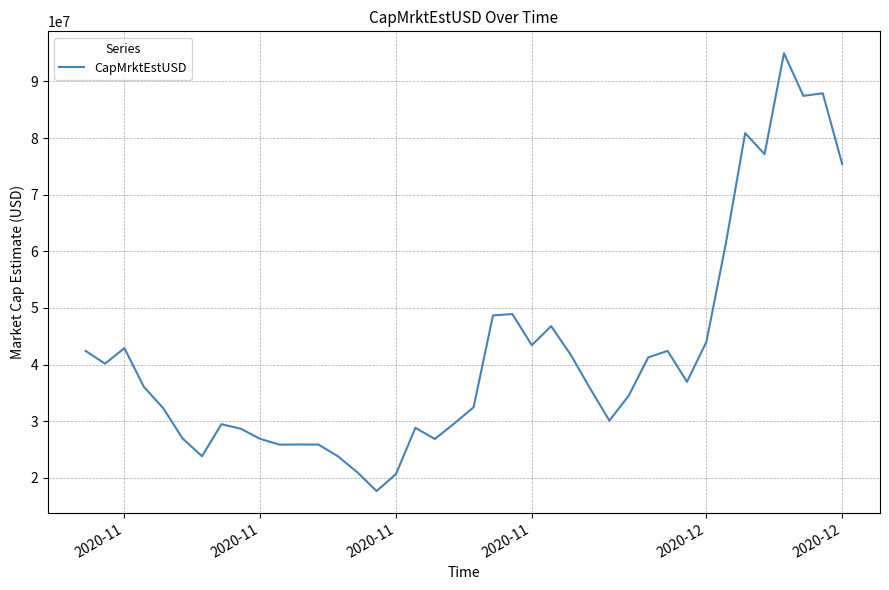

What is the difference between the maximum and minimum values?

77289028.3